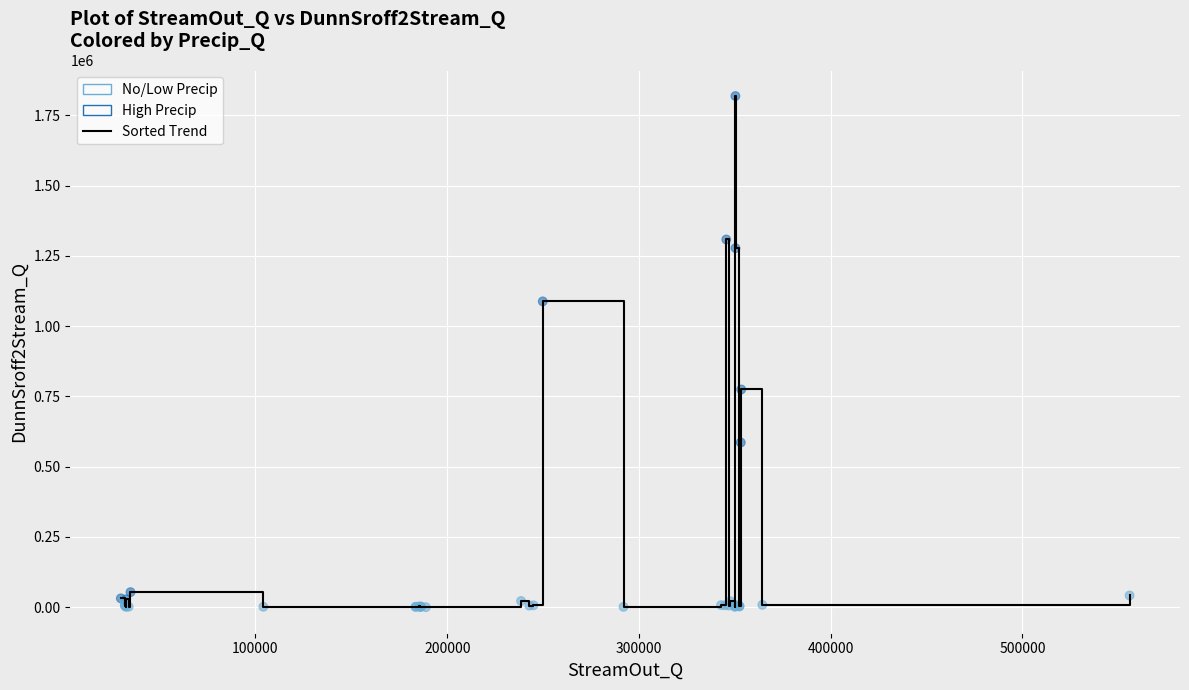

What is the difference between the maximum and minimum values?

1818344.8